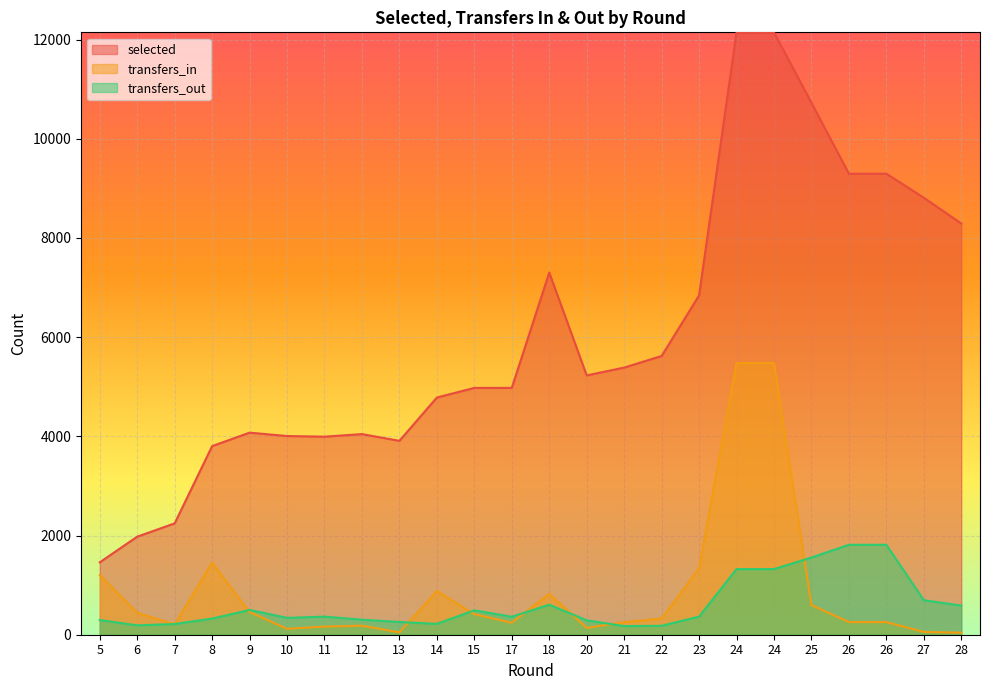

Which series has the largest range (max minus min)?

selected